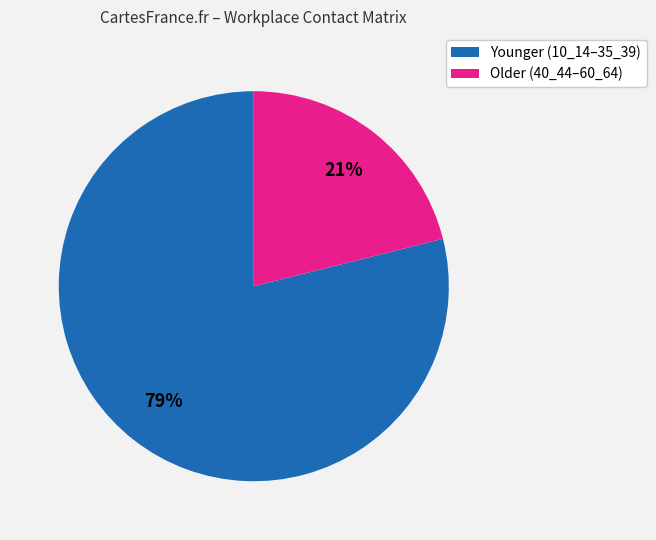

True or false: Older (40_44–60_64) accounts for 21% of the total.

True